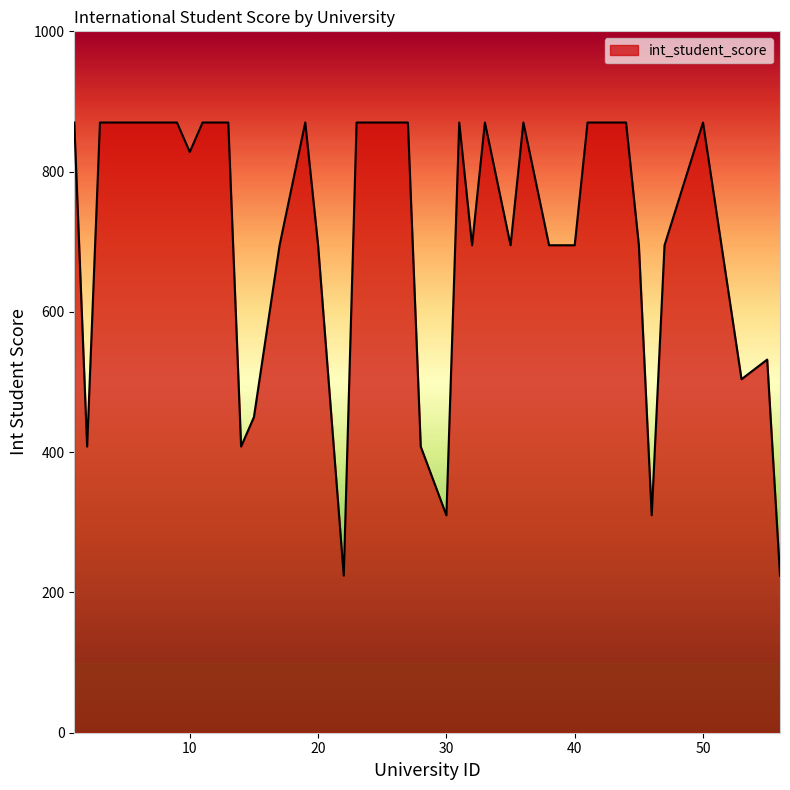

What is the difference between the maximum and minimum values?

646